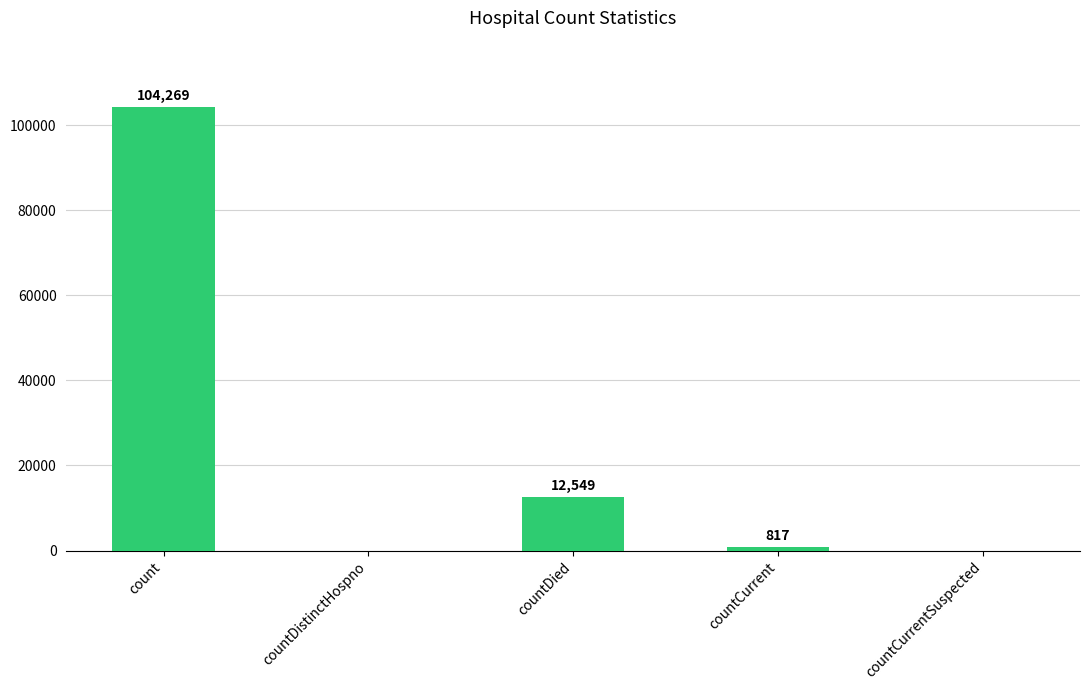

What is the sum of the values at countCurrent and countDied?

13366